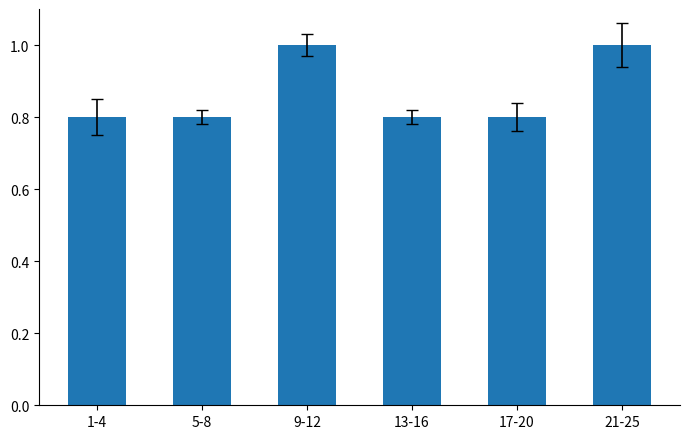

Is it true that the value at 17-20 is 0.8?

True